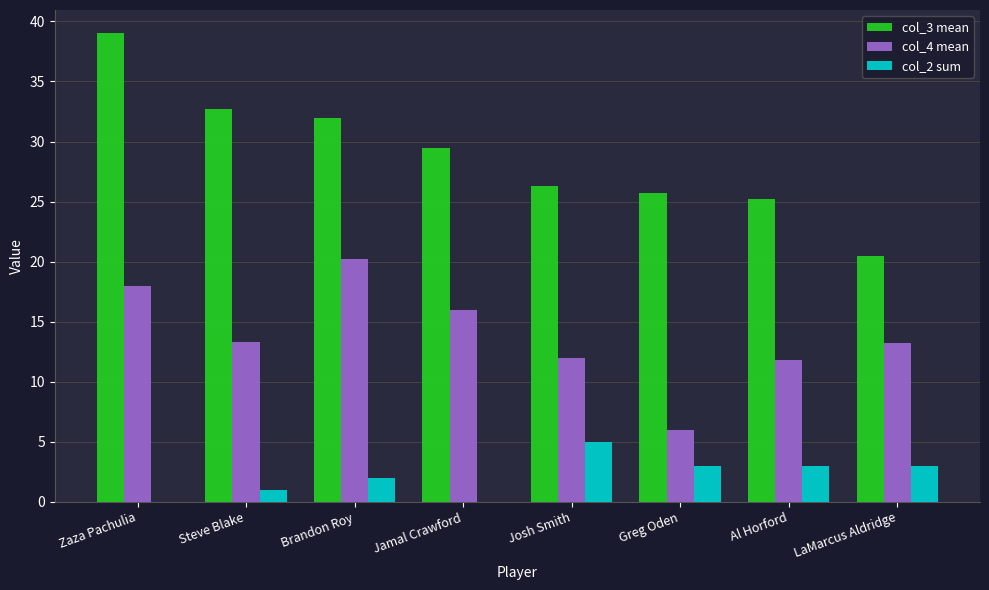

What is the total value across all series at Greg Oden?

34.7